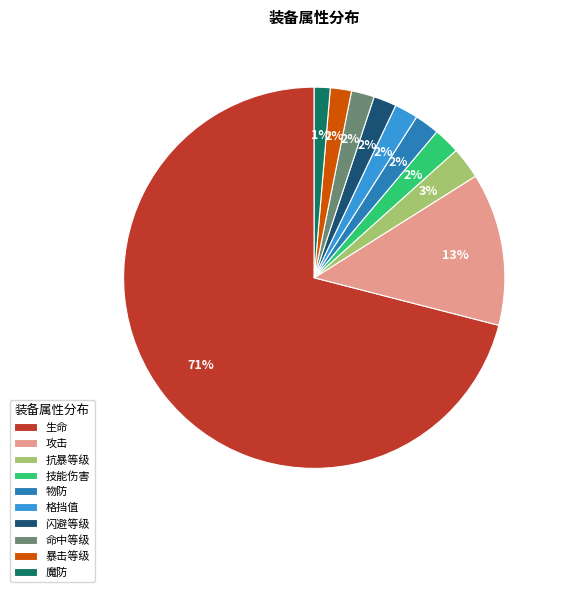

To the nearest percent, what is the average slice percentage?

10%